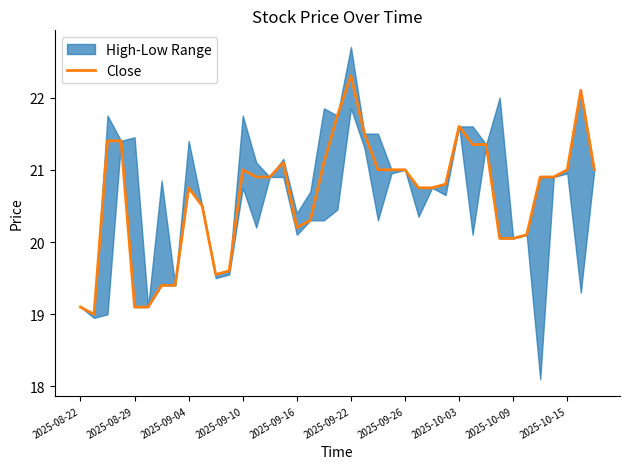

True or false: the data shows 20.9 at 13.

True